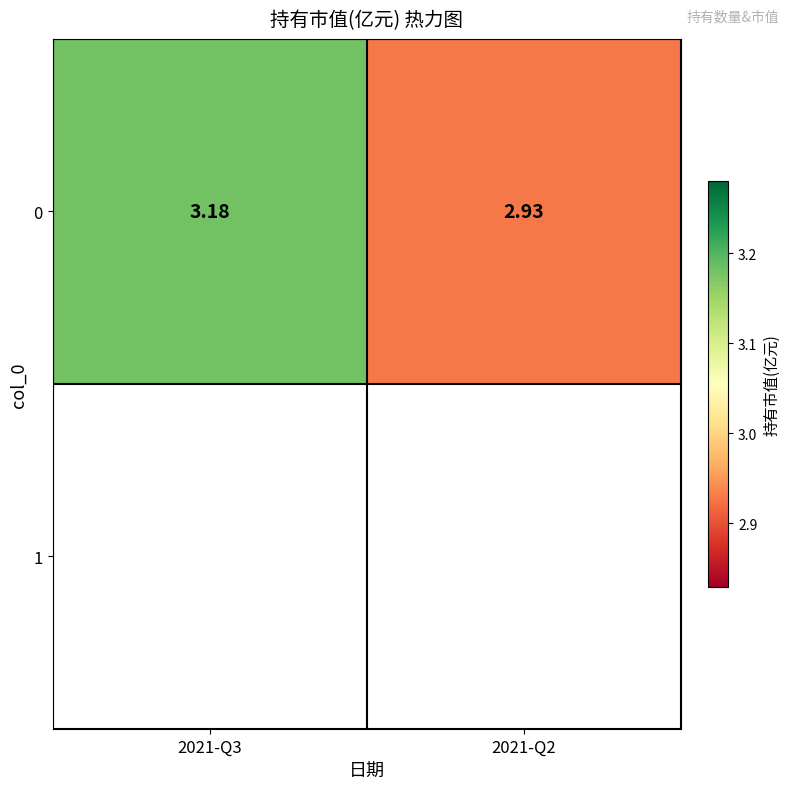

How many values are below 3?

1